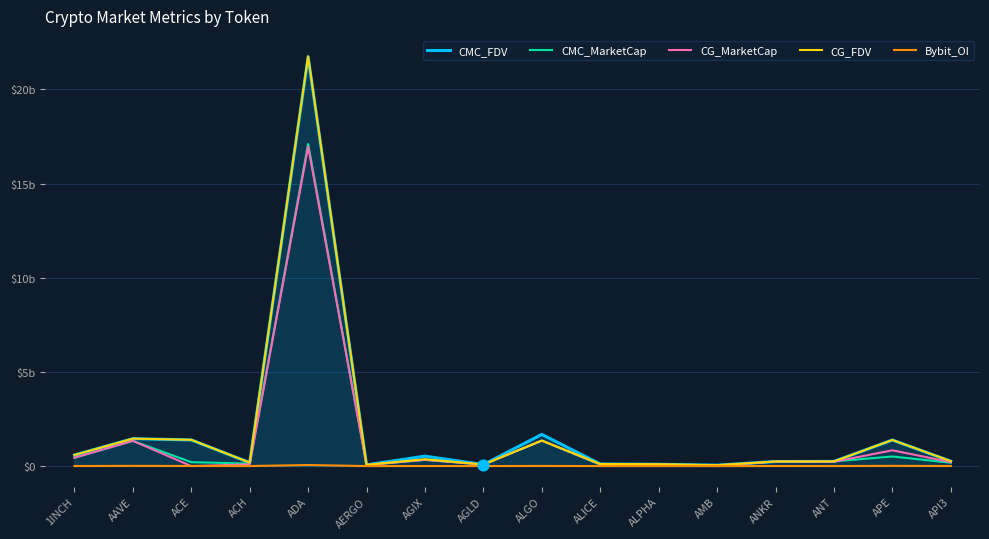

At which category is the sum across all series the highest?

ADA